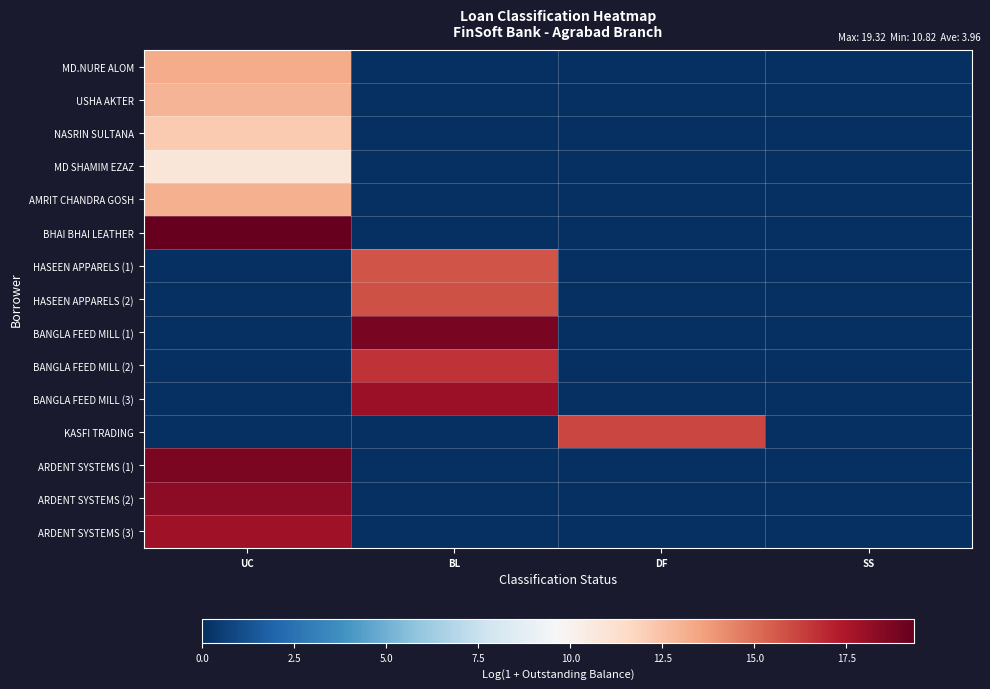

At how many categories does at least one series exceed 1?

3